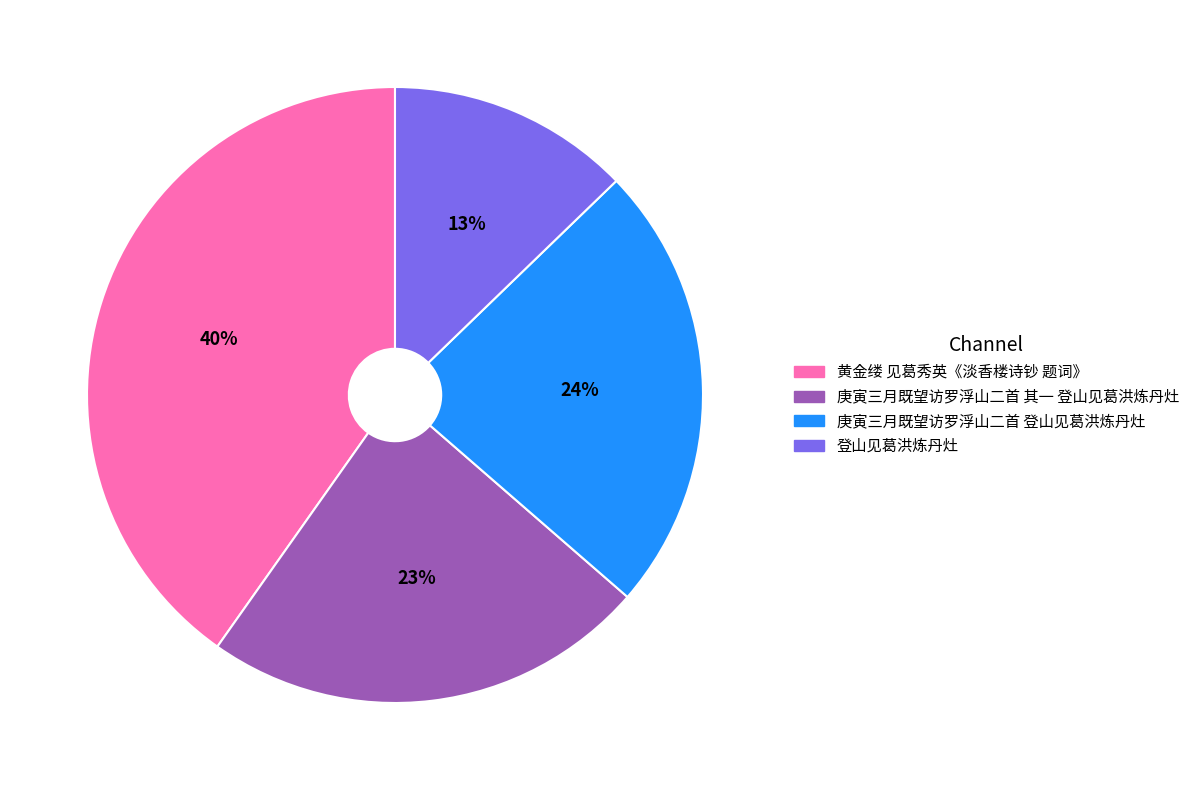

To the nearest percent, what percentage of the pie is 庚寅三月既望访罗浮山二首 登山见葛洪炼丹灶?

24%